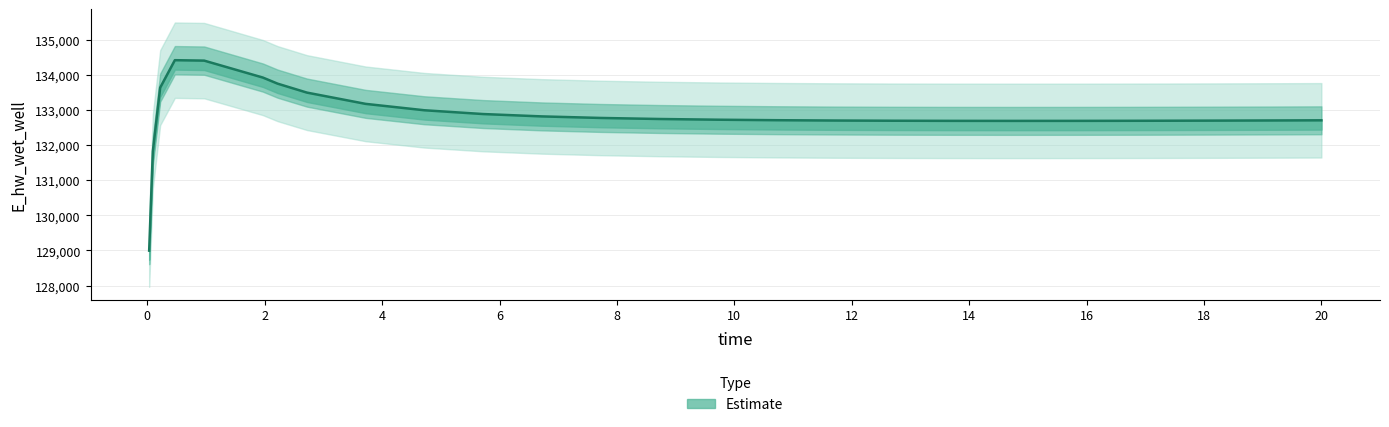

What is the difference between the maximum and second lowest values?

2598.1